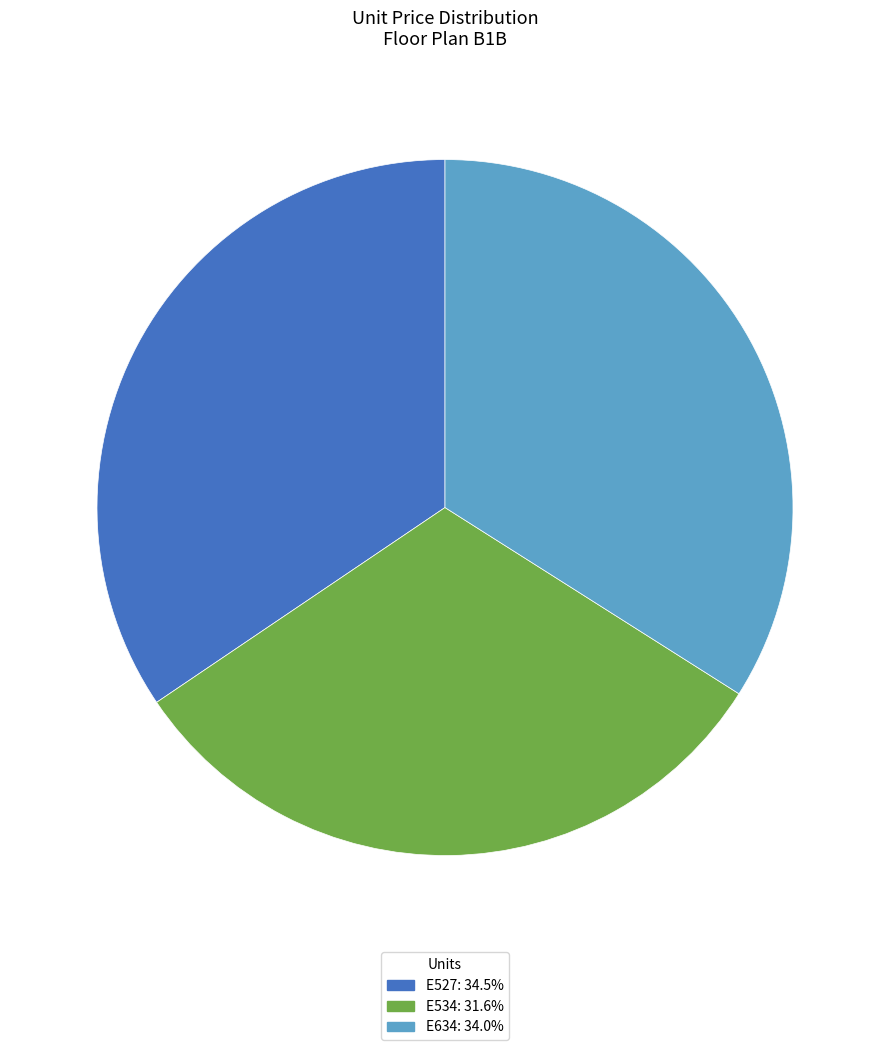

Does E527 account for over 50% of the chart?

No